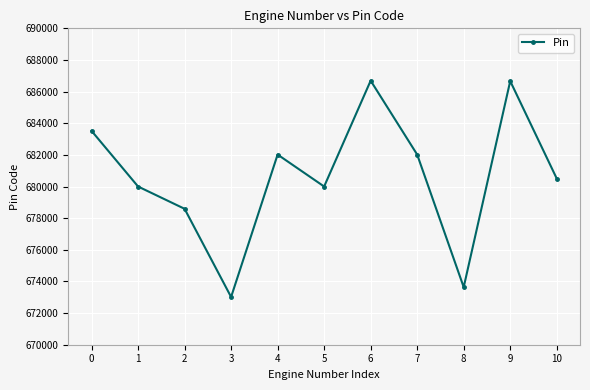

What is the value of the 9th point from the left?

673639